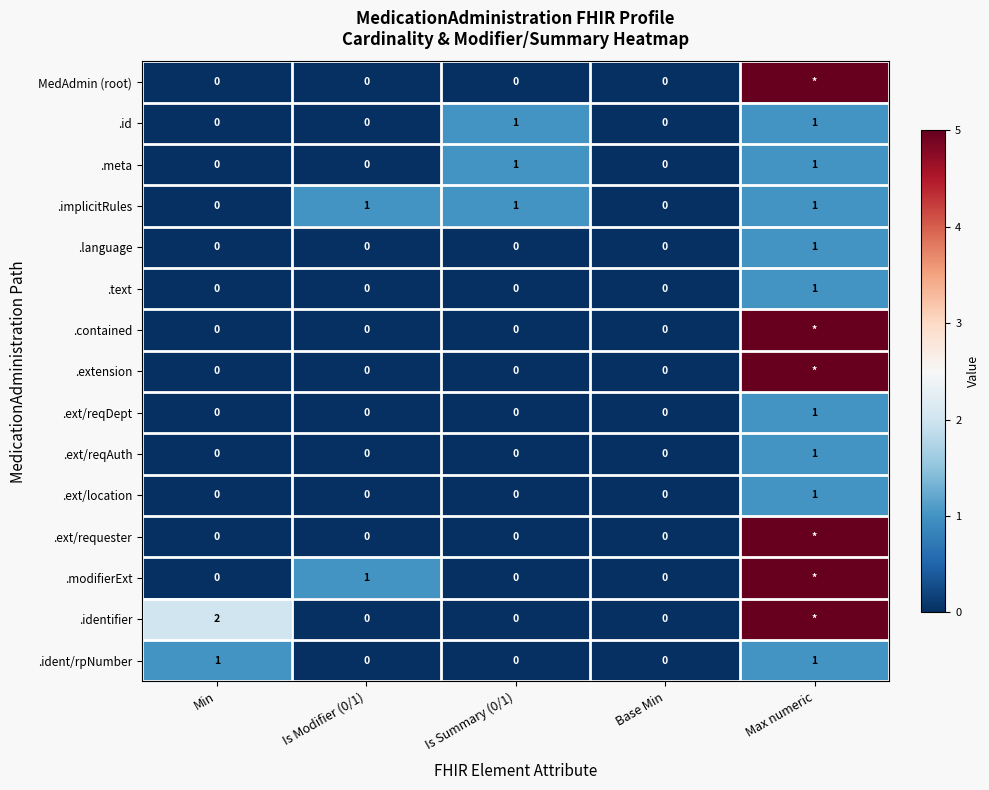

Which has a higher value, Is Modifier (0/1) or Is Summary (0/1)?

Is Modifier (0/1)